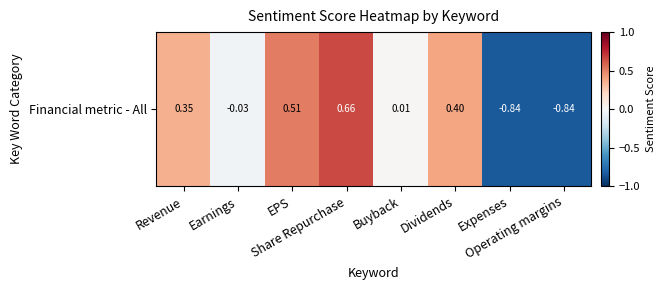

What is the greatest value displayed?

0.7